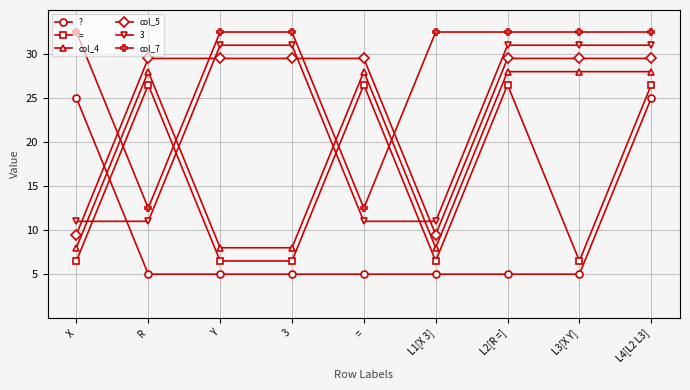

How many data points does each series have?

9